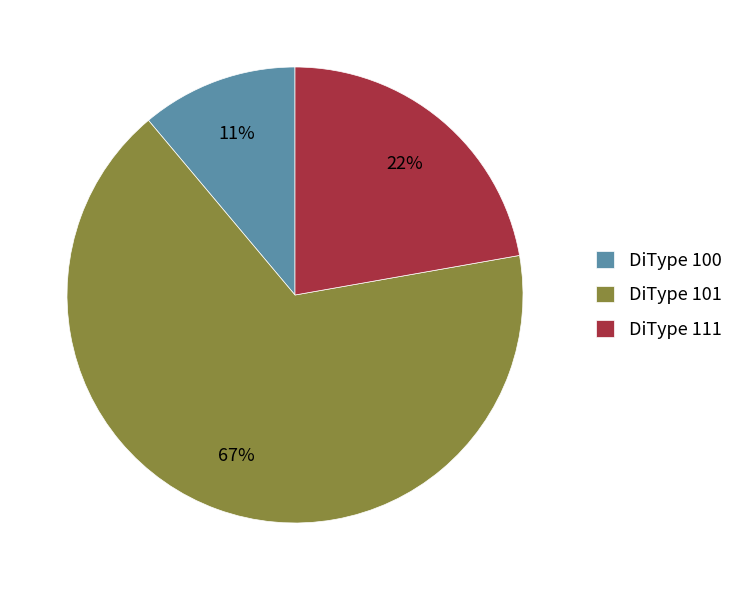

To the nearest percent, what is the difference between the largest and smallest slice percentages?

56%